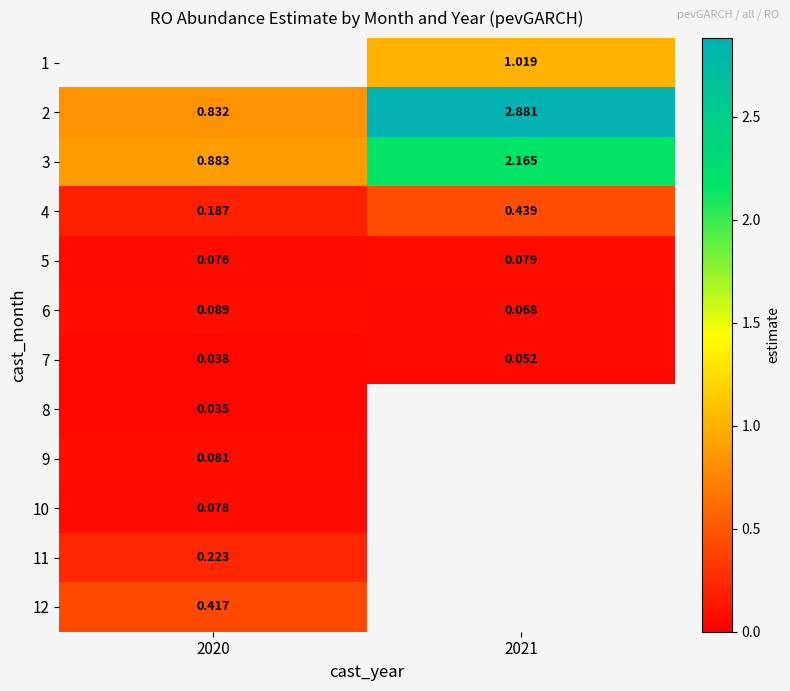

What is the greatest value displayed?

2.9